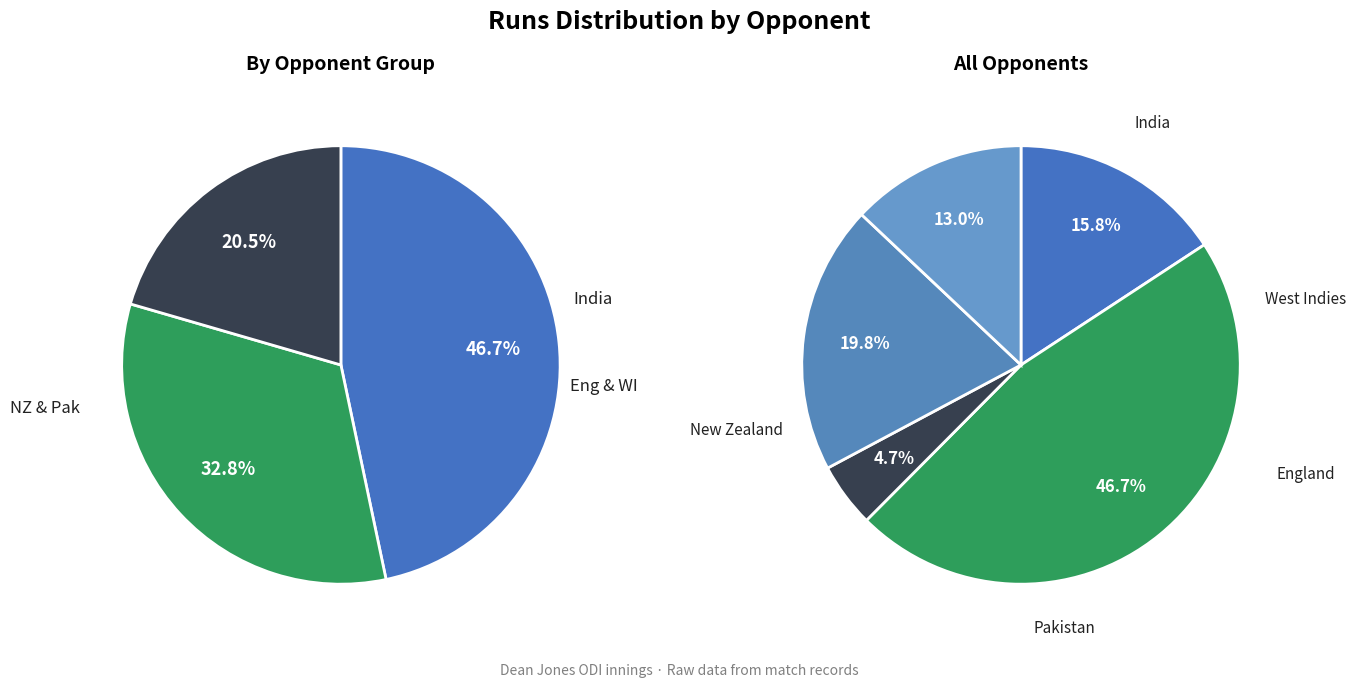

Does any single category account for the majority?

No